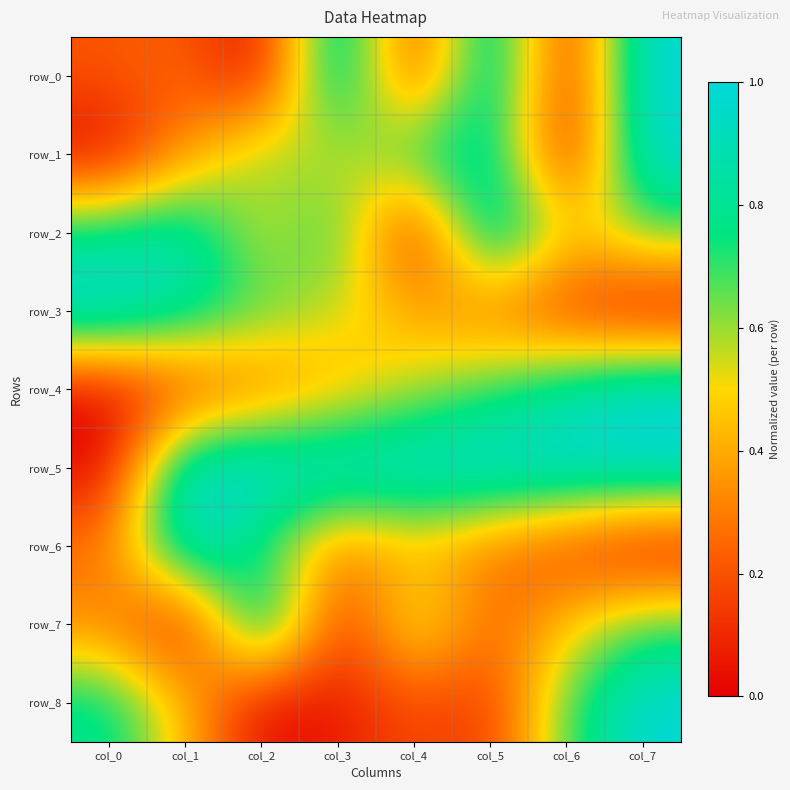

Reading left to right, what are all the values shown in this chart?

row_0: col_0=0.2	col_1=0.2	col_2=0.0	col_3=1.0	col_4=0.1	col_5=1.0	col_6=0.0	col_7=1.0
row_1: col_0=0.0	col_1=0.4	col_2=0.6	col_3=0.5	col_4=0.8	col_5=0.9	col_6=0.0	col_7=1.0
row_2: col_0=0.8	col_1=0.9	col_2=0.5	col_3=0.8	col_4=0.0	col_5=1.0	col_6=0.5	col_7=0.7
row_3: col_0=1.0	col_1=0.9	col_2=0.7	col_3=0.5	col_4=0.4	col_5=0.3	col_6=0.1	col_7=0.0
row_4: col_0=0.0	col_1=0.1	col_2=0.3	col_3=0.4	col_4=0.6	col_5=0.7	col_6=0.9	col_7=1.0
row_5: col_0=0.0	col_1=1.0	col_2=1.0	col_3=1.0	col_4=1.0	col_5=1.0	col_6=1.0	col_7=1.0
row_6: col_0=0.3	col_1=1.0	col_2=0.7	col_3=0.3	col_4=0.4	col_5=0.3	col_6=0.1	col_7=0.0
row_7: col_0=0.3	col_1=0.0	col_2=1.0	col_3=0.1	col_4=0.6	col_5=0.2	col_6=0.5	col_7=0.7
row_8: col_0=0.8	col_1=0.4	col_2=0.0	col_3=0.1	col_4=0.2	col_5=0.1	col_6=0.7	col_7=1.0